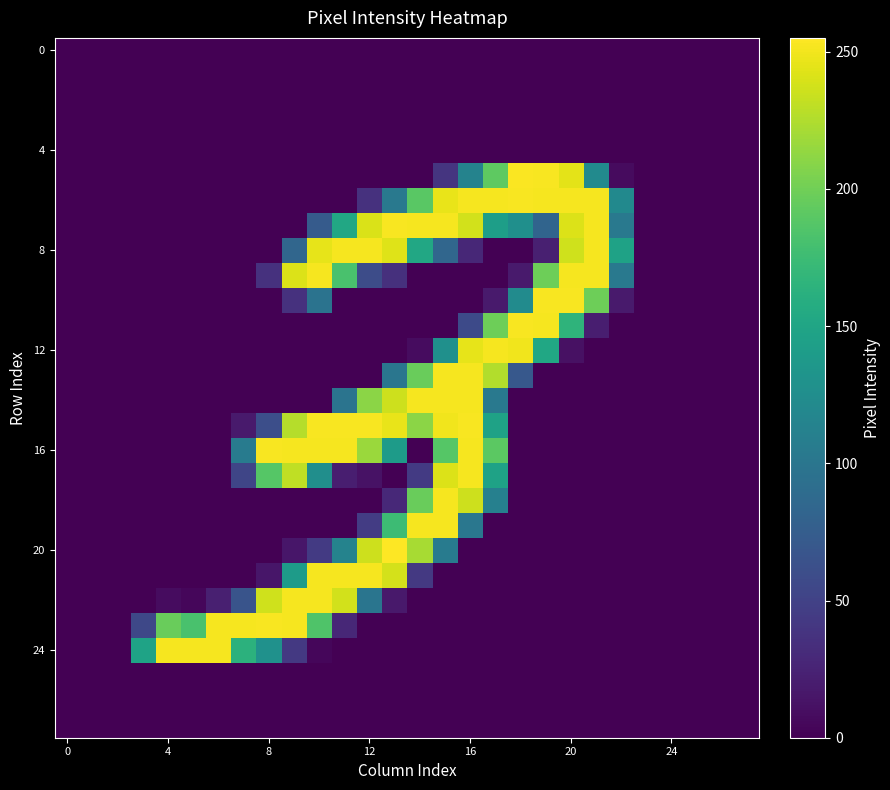

Which series has the widest spread of values?

20